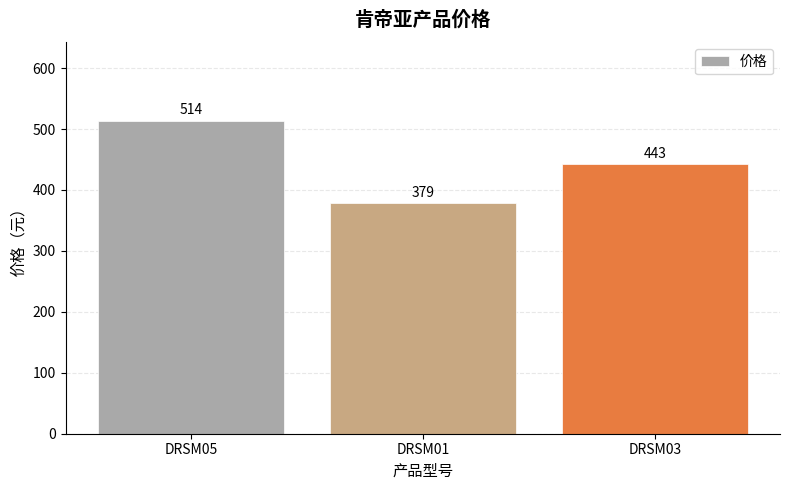

Between DRSM01 and DRSM03, which is larger?

DRSM03